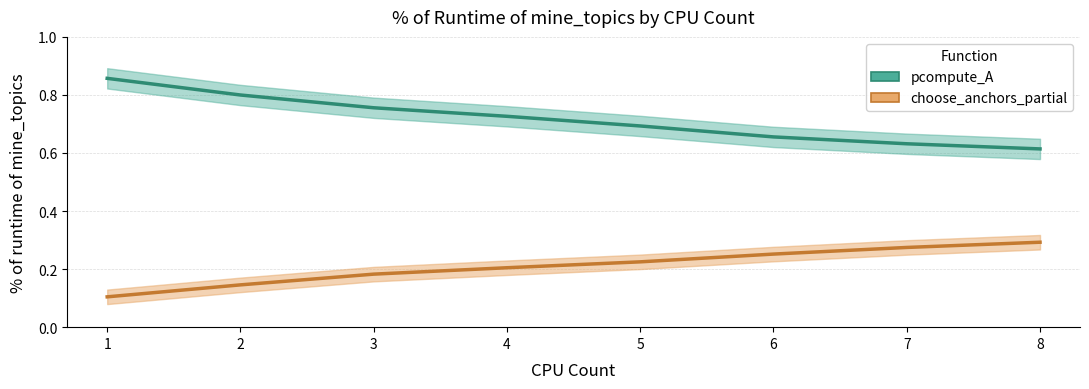

At how many categories does at least one series exceed 0?

8